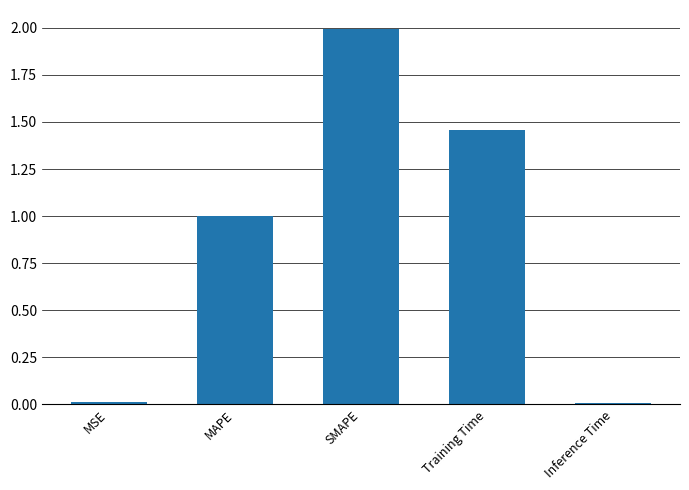

What position from the right is MAPE?

4